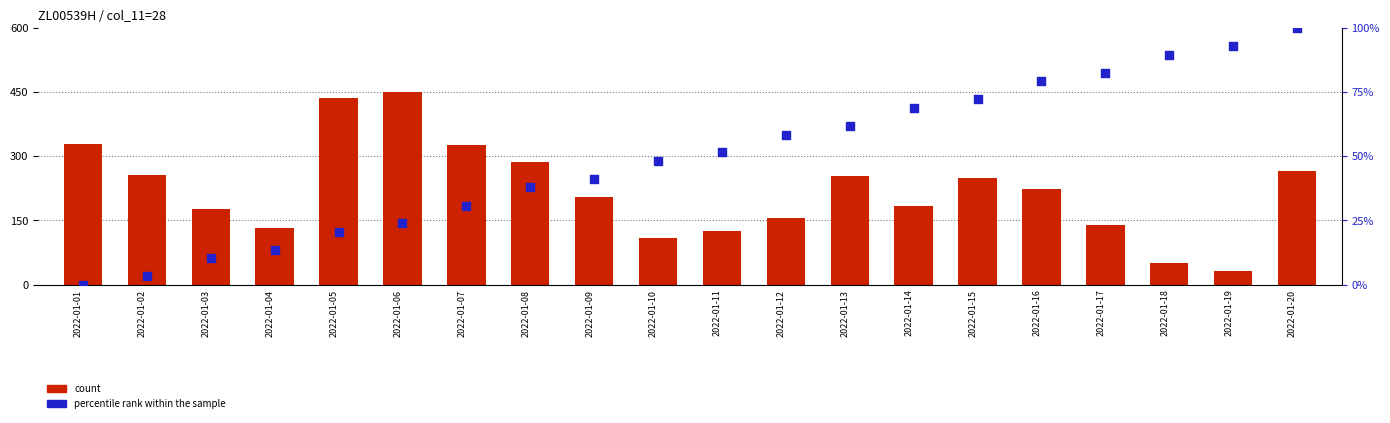

Which series has the largest total across all categories?

count